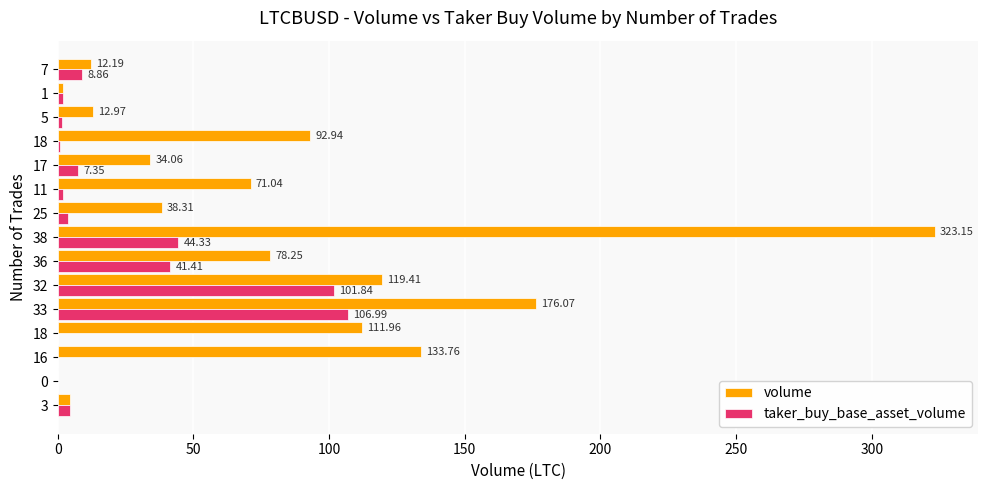

How many values in volume are above zero?

14